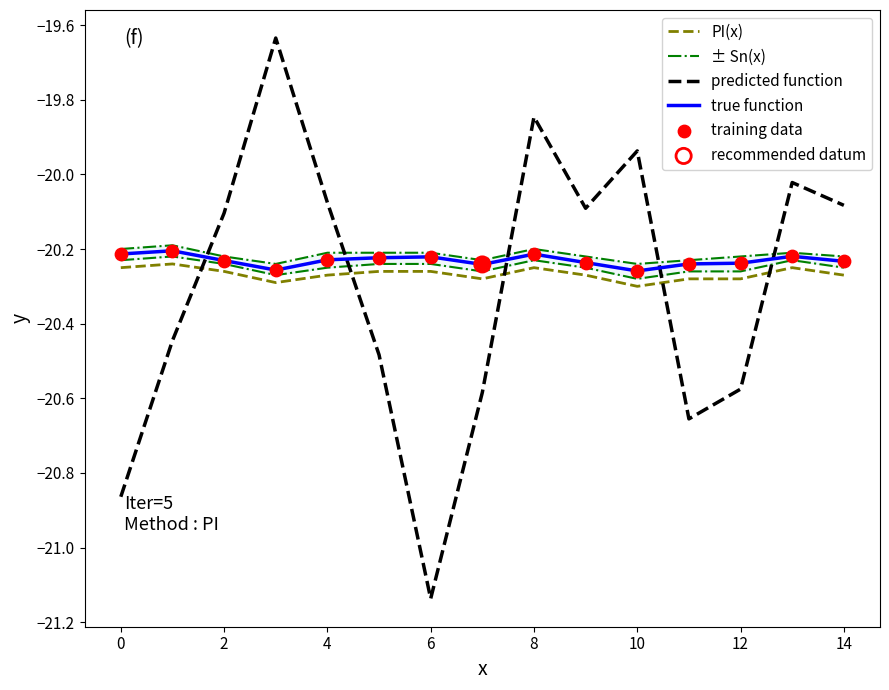

Which series contains the lowest Y value?

predicted function